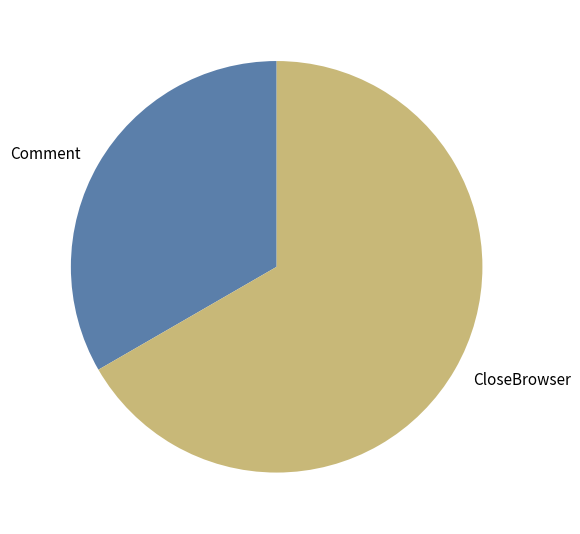

Which category has the biggest portion of the pie?

CloseBrowser